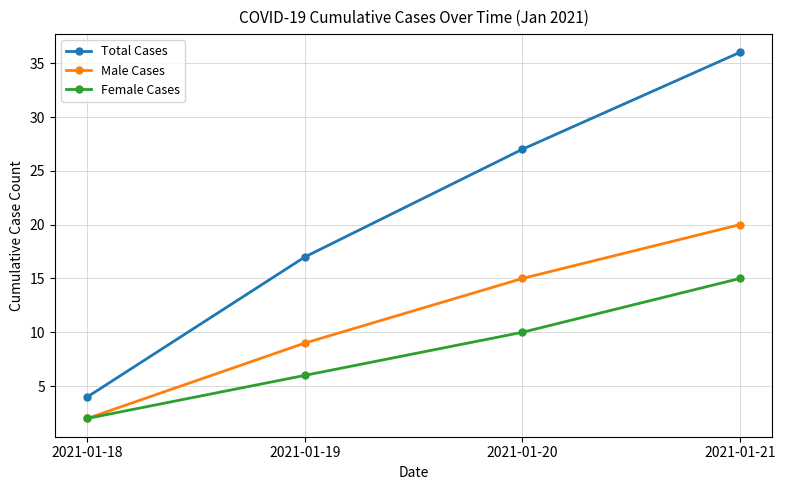

The value of Total Cases at 2021-01-21 is 49. True or false?

False